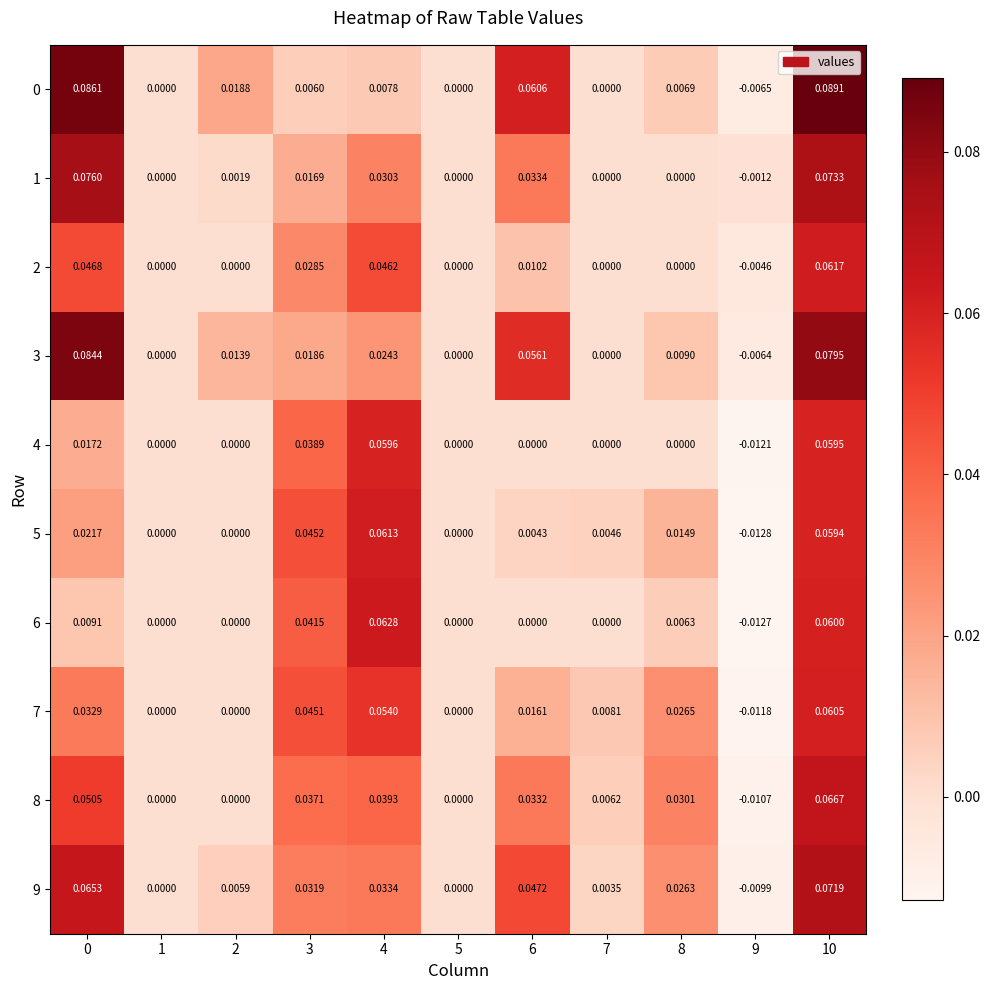

Between 1 and 2, which is larger?

2